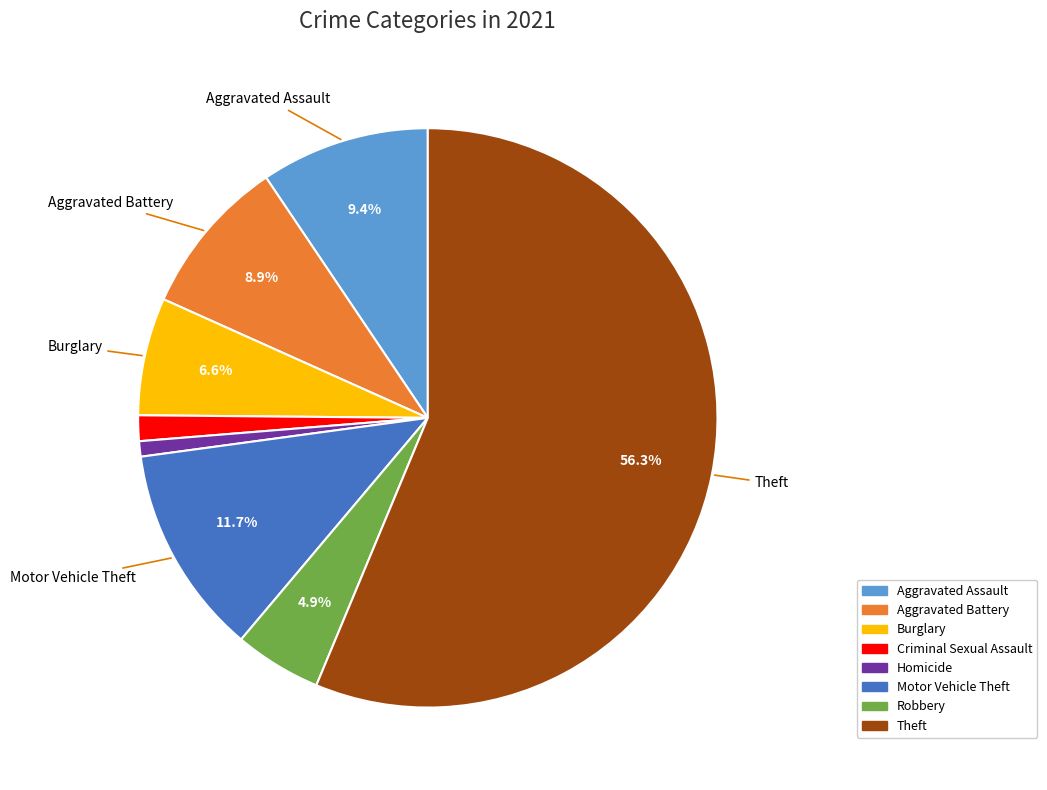

Count the number of slices in the pie.

8